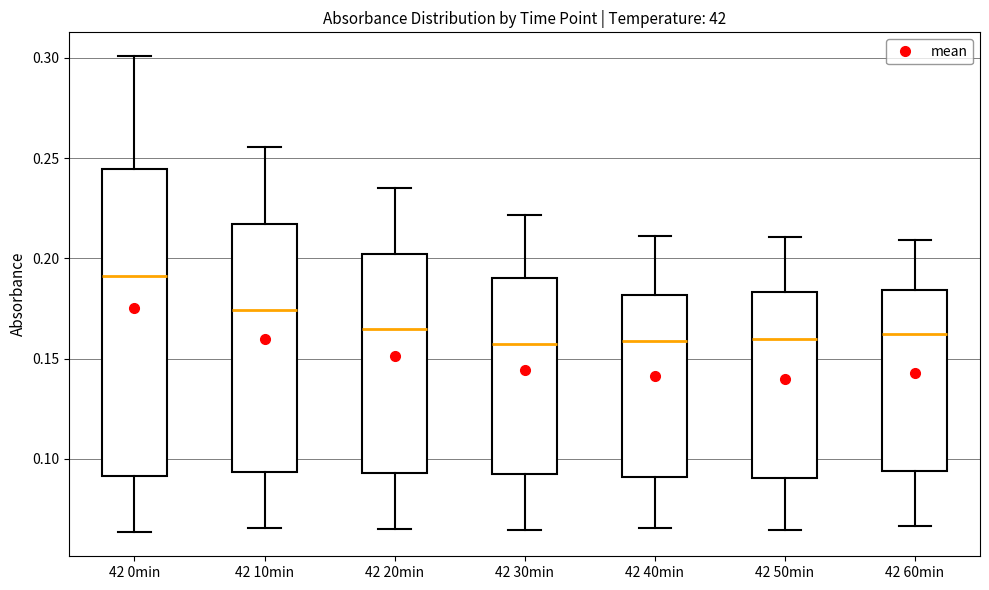

Comparing the boxes themselves (not the whiskers), which one is the tallest?

42 0min